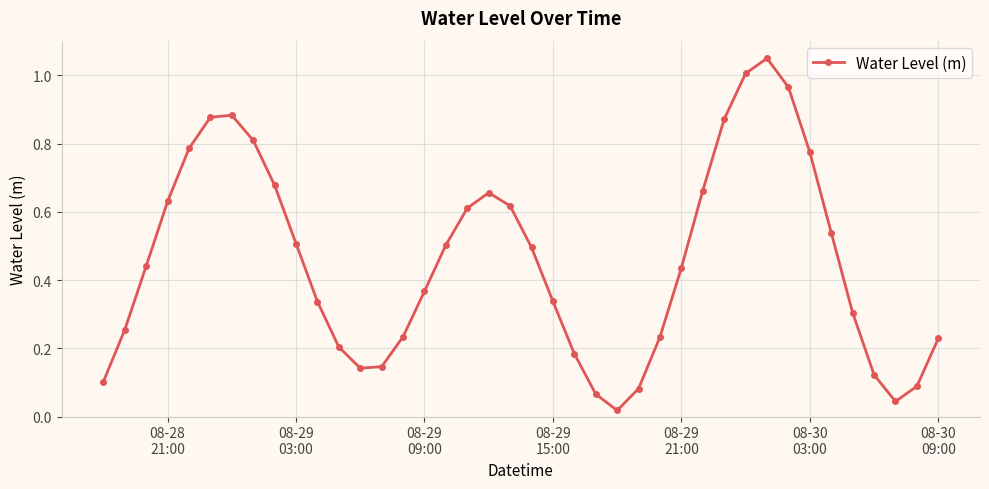

How many interior local valleys (lower than both neighbors) does the data have?

3